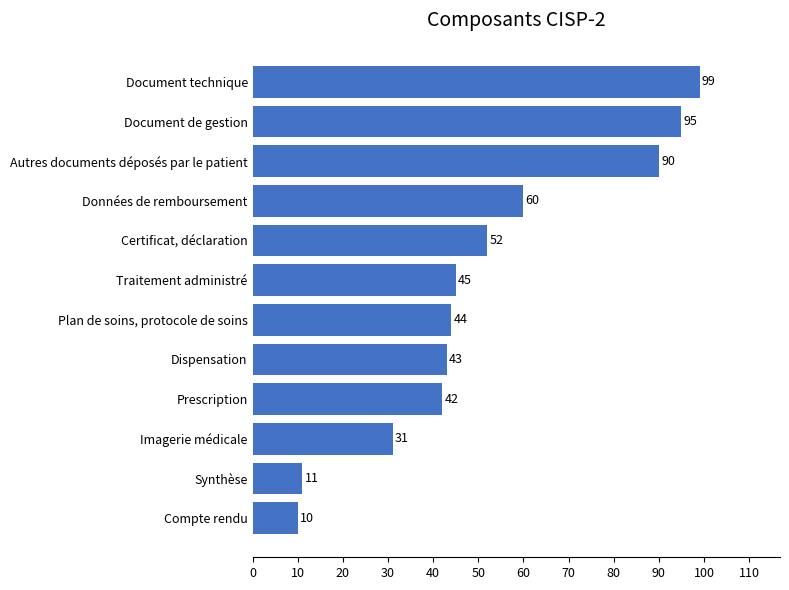

Which has a higher value, Imagerie médicale or Document de gestion?

Document de gestion